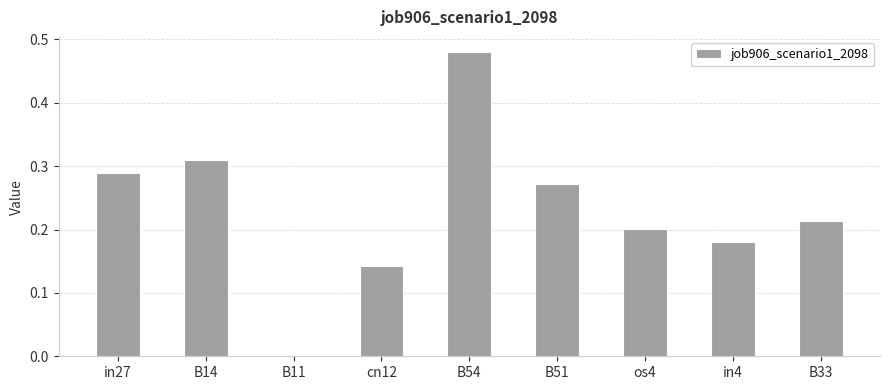

Which category has the highest value across all series?

B54